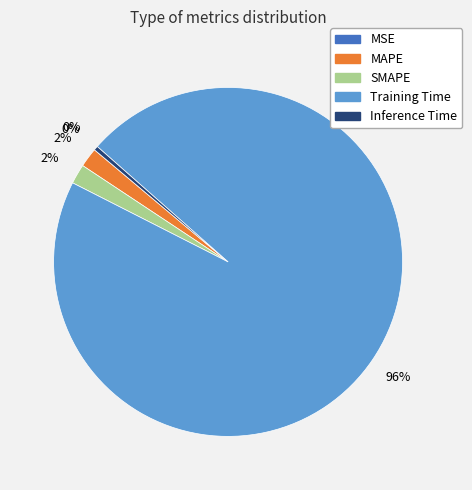

True or false: Training Time accounts for 88% of the total.

False